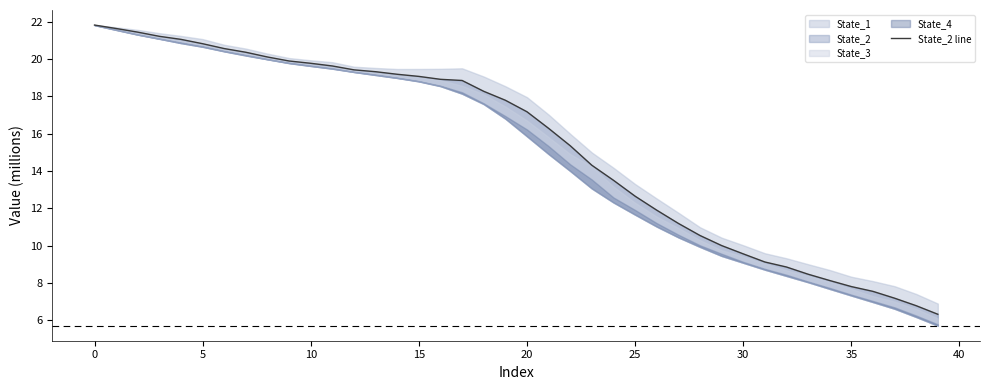

What is the label of the 8th point from the right?

32